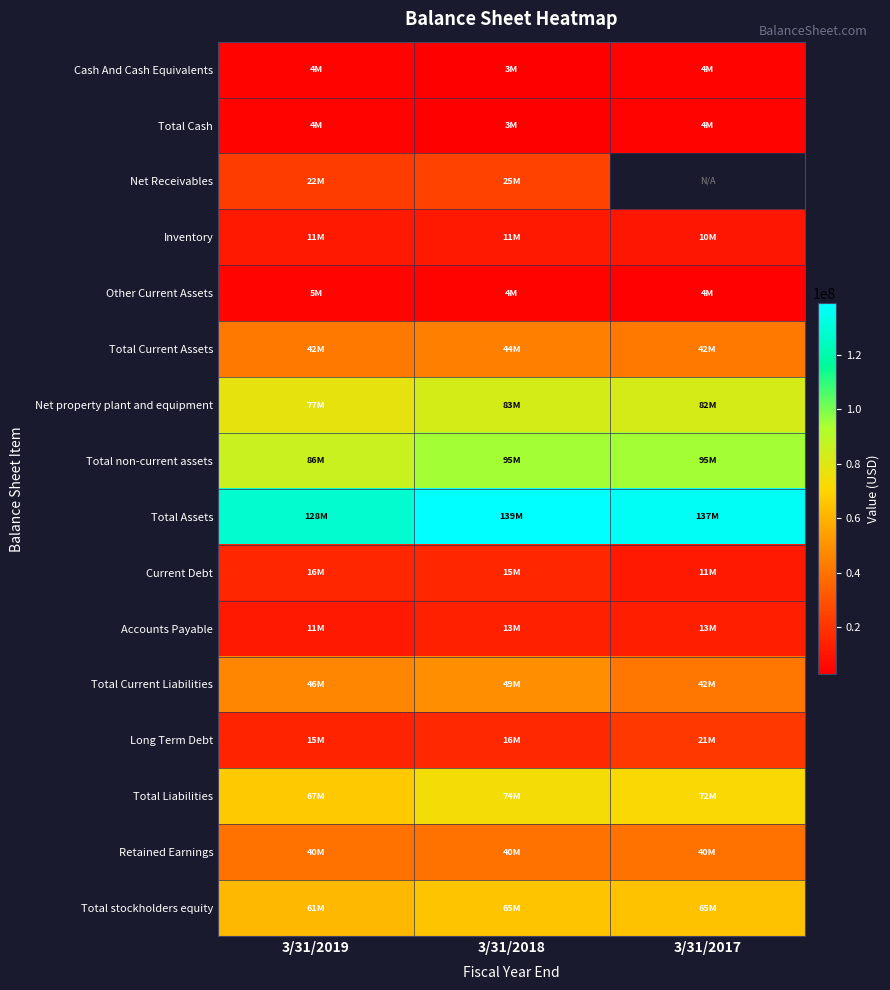

What is the total value across all series at 3/31/2018?

679442000.0